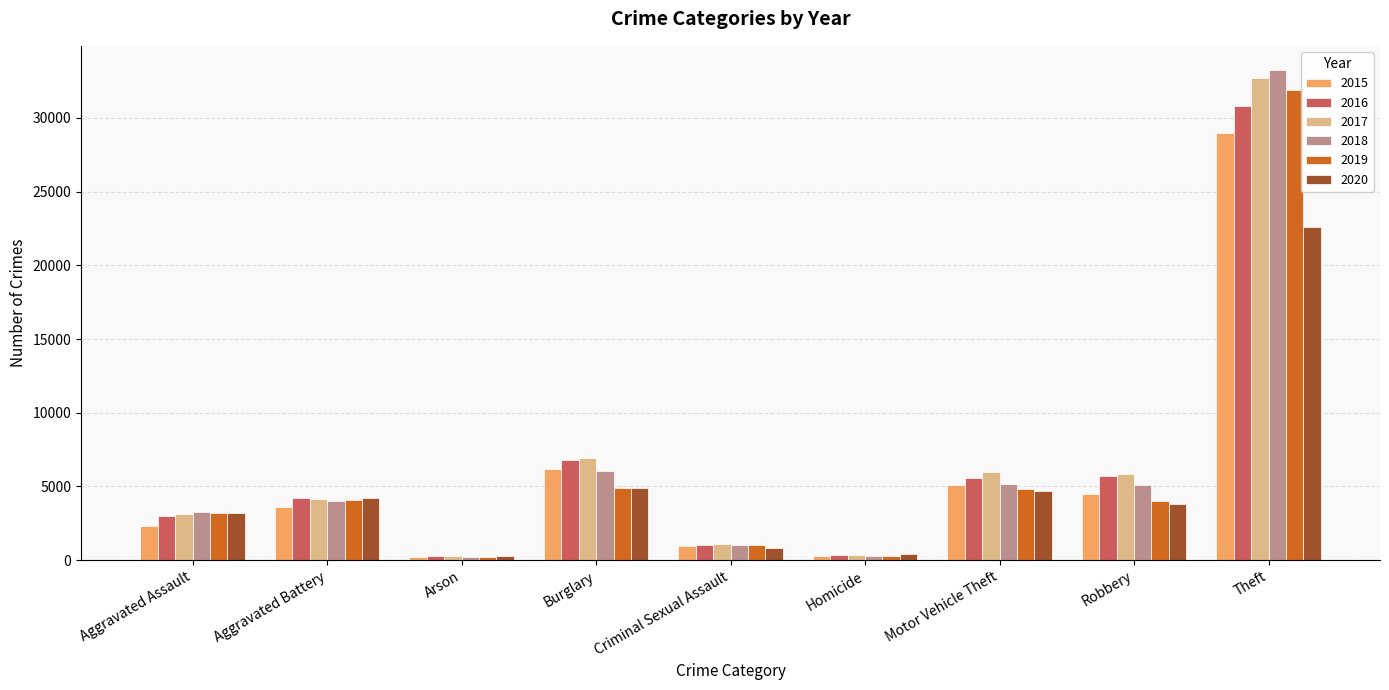

What position from the left is Burglary?

4